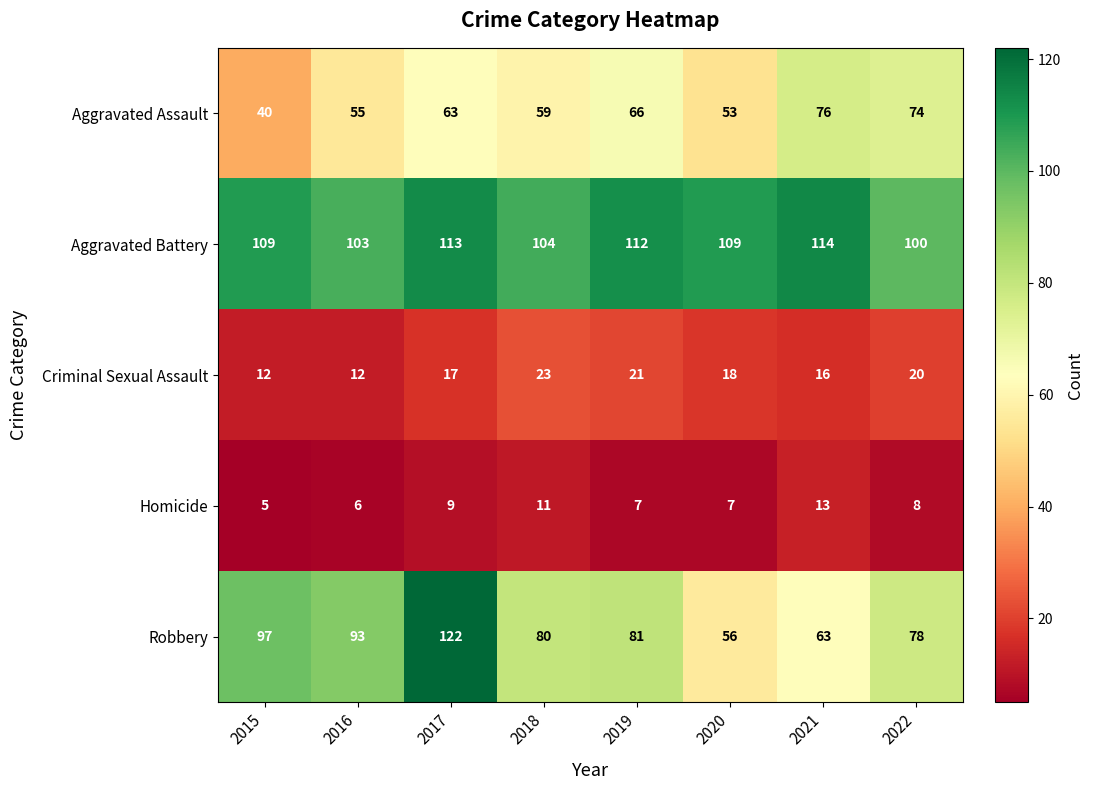

Count the number of data series in this chart.

5